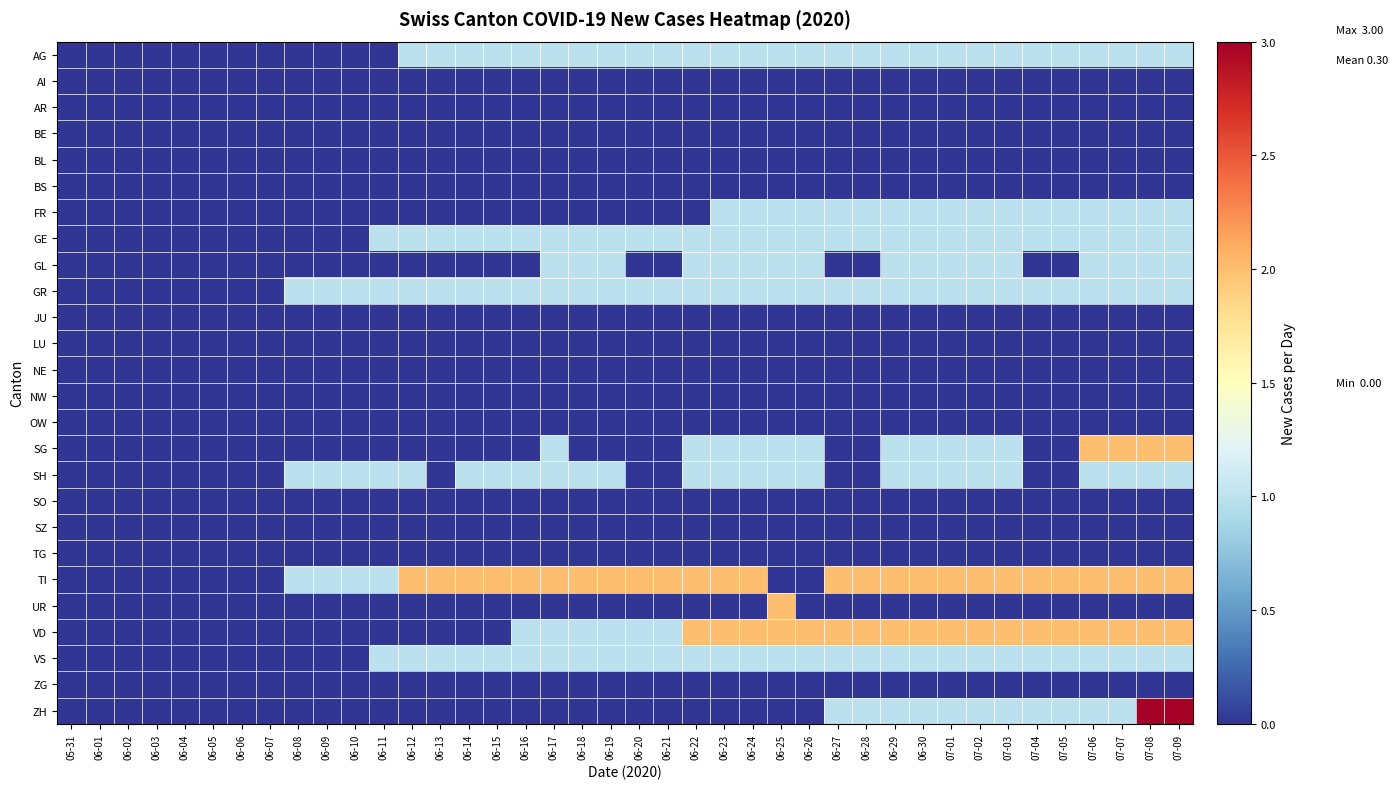

At which category does the chart reach its peak across all series?

07-08